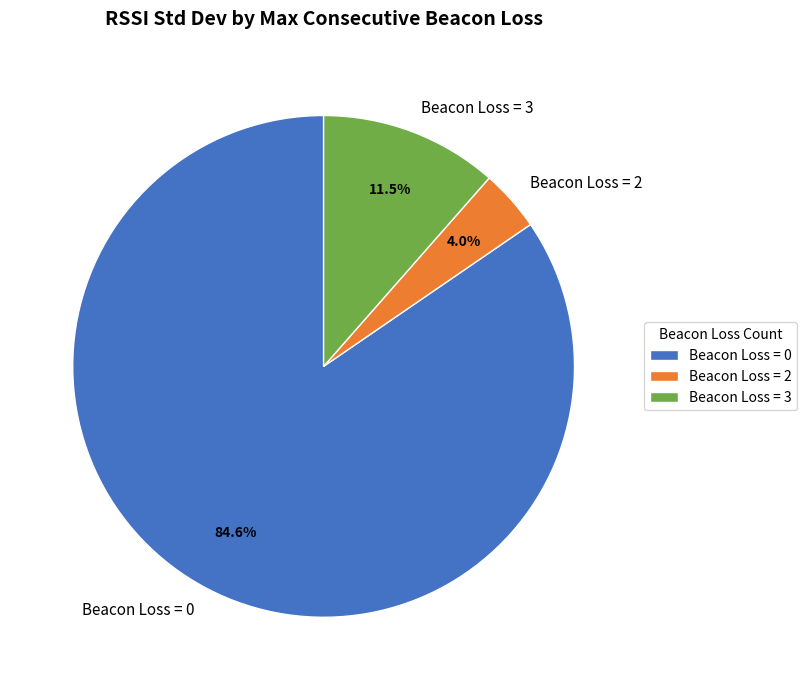

Which slice is the largest?

Beacon Loss = 0